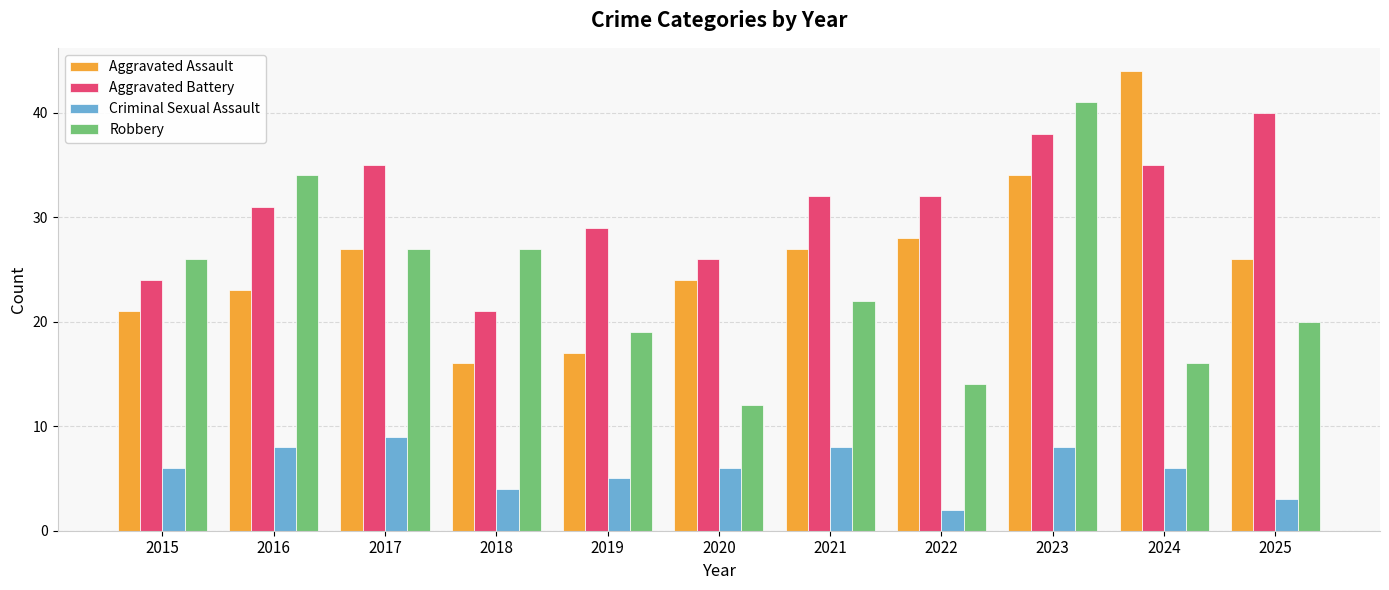

Does the chart contain any negative values?

No